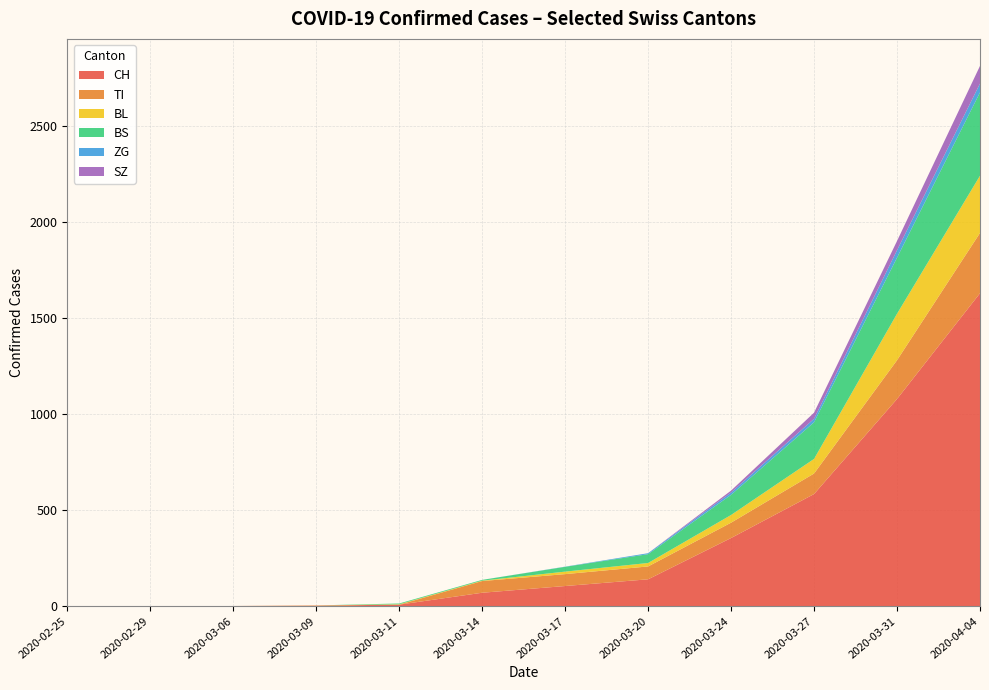

At which category is the sum across all series the highest?

2020-04-04